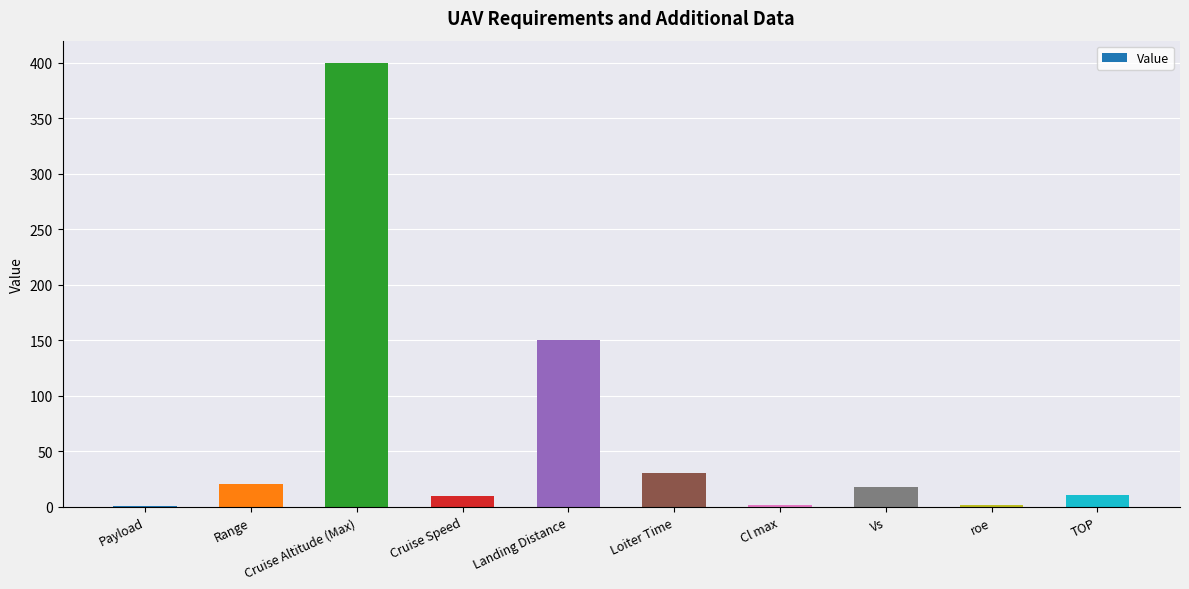

What is the change in value from Range to Vs?

-2.0